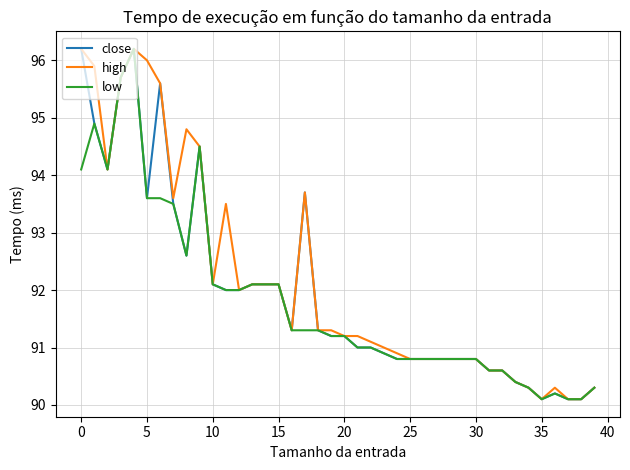

What is the maximum value shown in the chart?

96.2